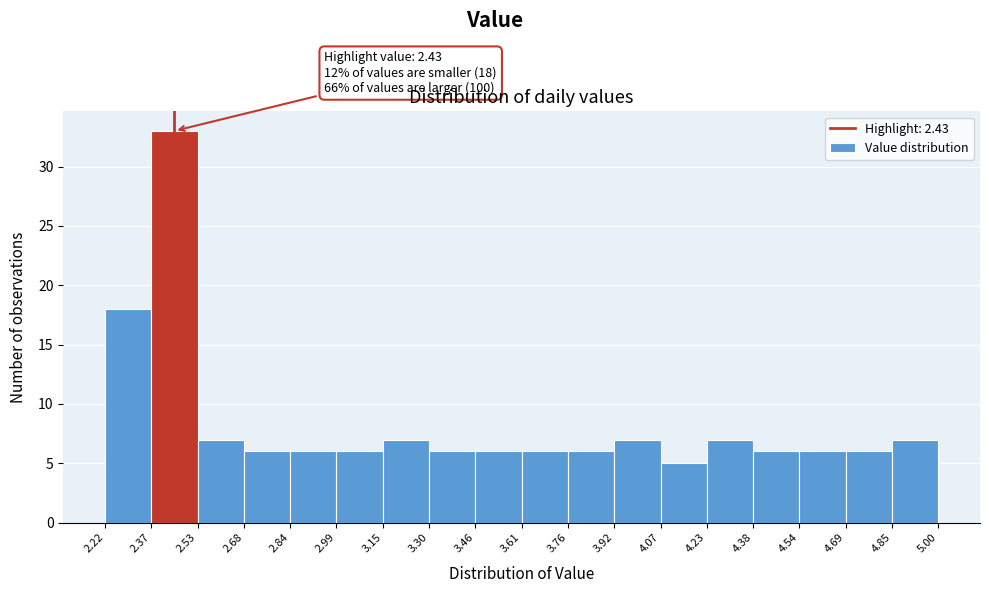

Which range on the x-axis has the tallest bar?

2.37 to 2.53